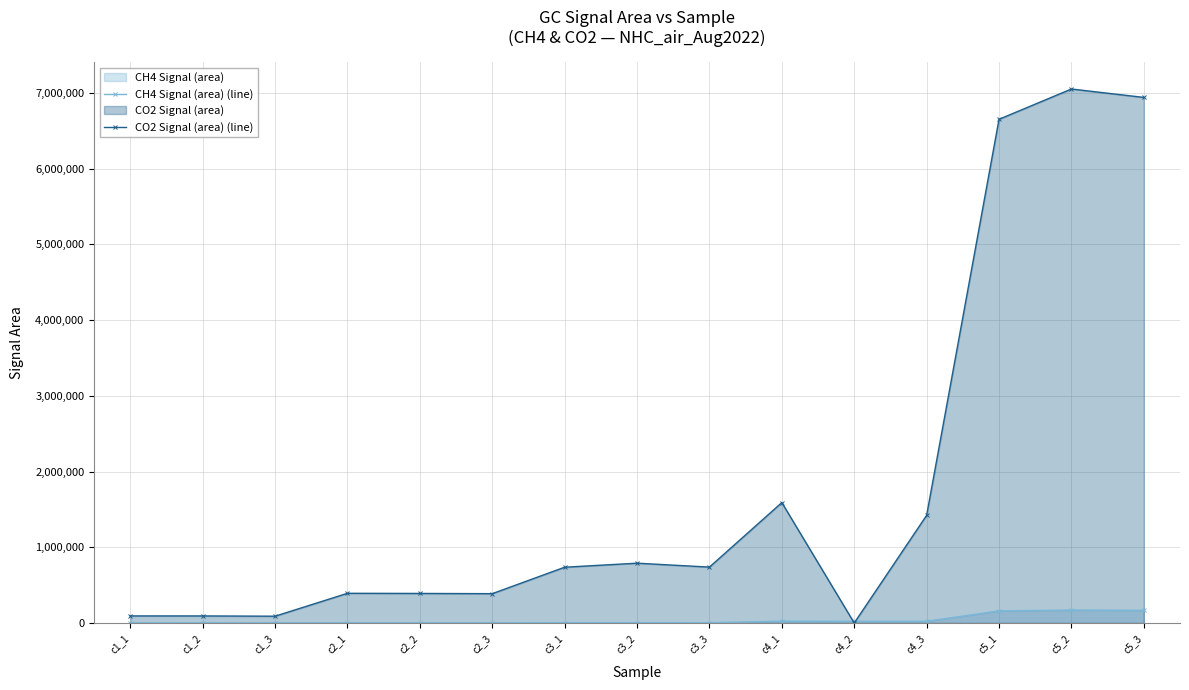

Reading right to left, extract all data points from this chart.

CH4 Signal (area) (line): c5_3=167599	c5_2=170977	c5_1=160002	c4_3=22457	c4_2=22426	c4_1=24586	c3_3=3642	c3_2=4186	c3_1=3946	c2_3=970	c2_2=974	c2_1=999	c1_3=385	c1_2=378	c1_1=405
CO2 Signal (area) (line): c5_3=6940349	c5_2=7051432	c5_1=6651456	c4_3=1421101	c4_2=0	c4_1=1589746	c3_3=737973	c3_2=789630	c3_1=736426	c2_3=387052	c2_2=390092	c2_1=391851	c1_3=89444	c1_2=93043	c1_1=93301